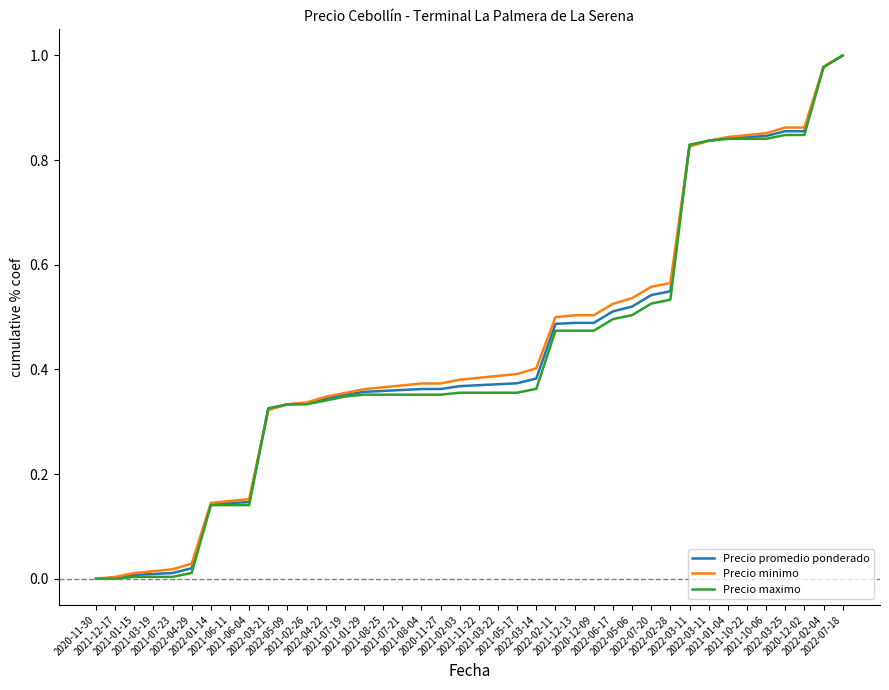

What are all the series names shown in the legend?

Precio promedio ponderado, Precio minimo, Precio maximo